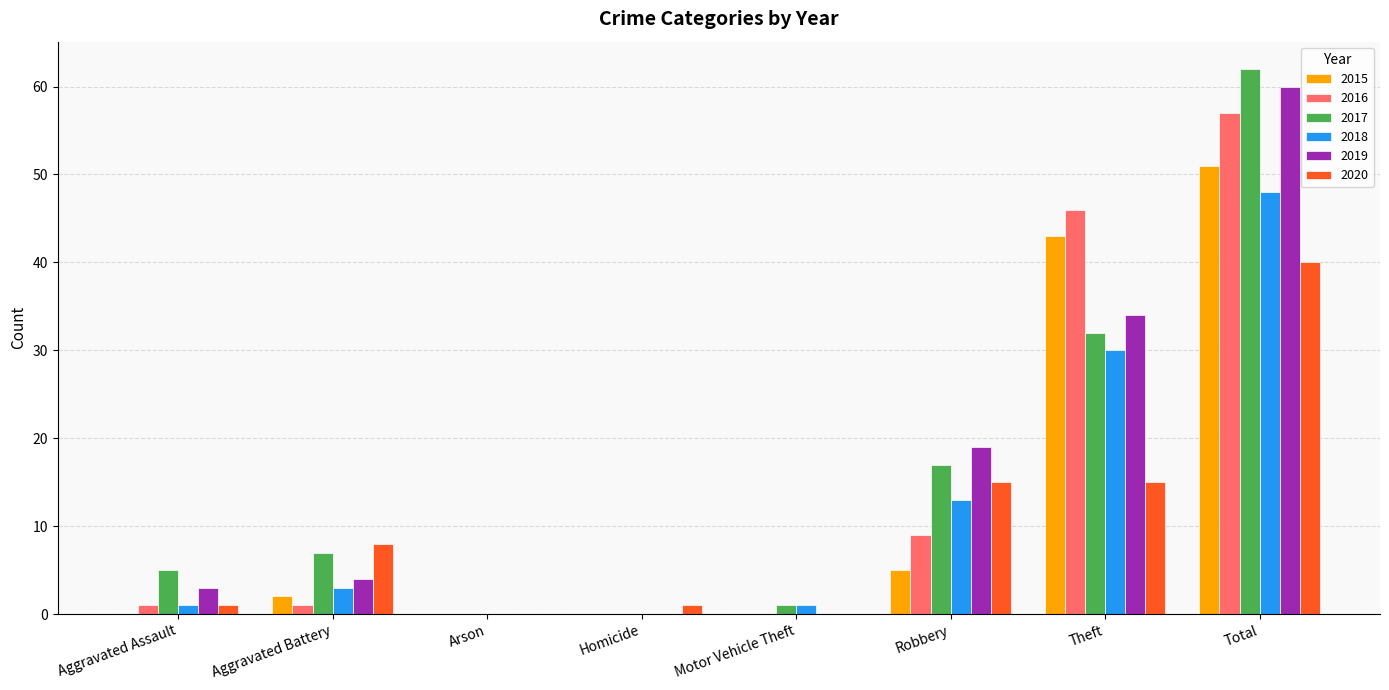

Reading left to right, list all the values displayed in this chart.

2015: Aggravated Assault=0	Aggravated Battery=2	Arson=0	Homicide=0	Motor Vehicle Theft=0	Robbery=5	Theft=43	Total=51
2016: Aggravated Assault=1	Aggravated Battery=1	Arson=0	Homicide=0	Motor Vehicle Theft=0	Robbery=9	Theft=46	Total=57
2017: Aggravated Assault=5	Aggravated Battery=7	Arson=0	Homicide=0	Motor Vehicle Theft=1	Robbery=17	Theft=32	Total=62
2018: Aggravated Assault=1	Aggravated Battery=3	Arson=0	Homicide=0	Motor Vehicle Theft=1	Robbery=13	Theft=30	Total=48
2019: Aggravated Assault=3	Aggravated Battery=4	Arson=0	Homicide=0	Motor Vehicle Theft=0	Robbery=19	Theft=34	Total=60
2020: Aggravated Assault=1	Aggravated Battery=8	Arson=0	Homicide=1	Motor Vehicle Theft=0	Robbery=15	Theft=15	Total=40